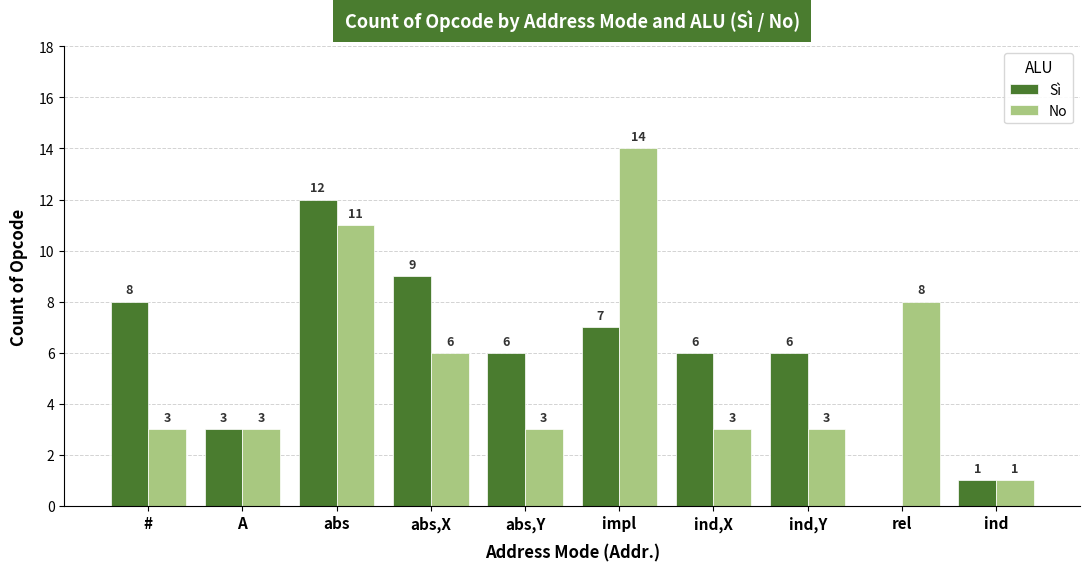

What is the sum of the No values at ind and A?

4